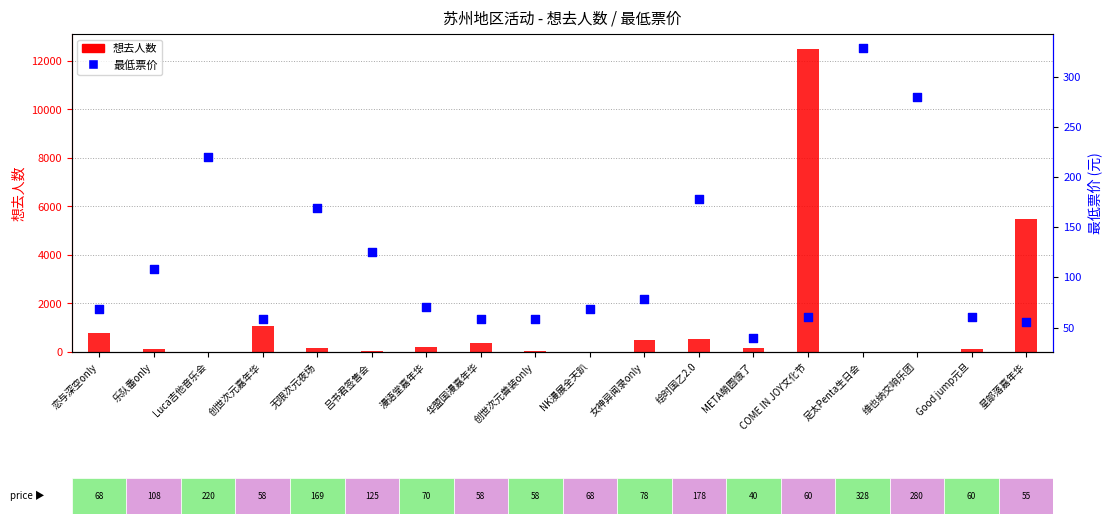

Which series contains the highest Y value?

想去人数